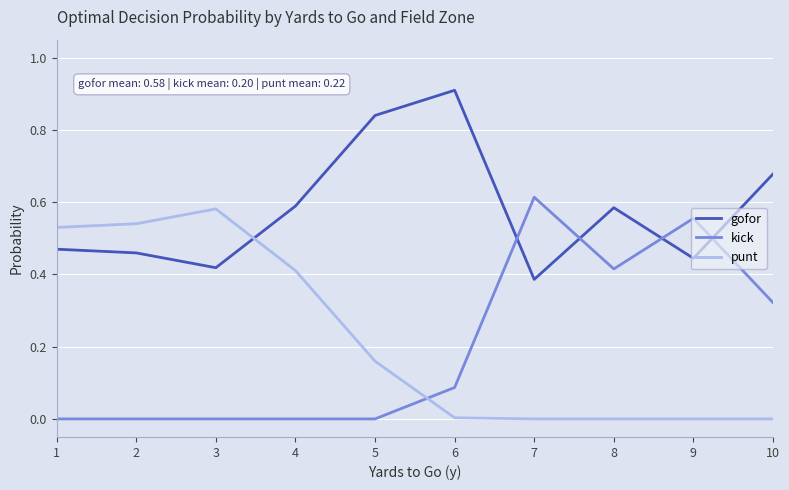

How many categories are shown in the chart?

10